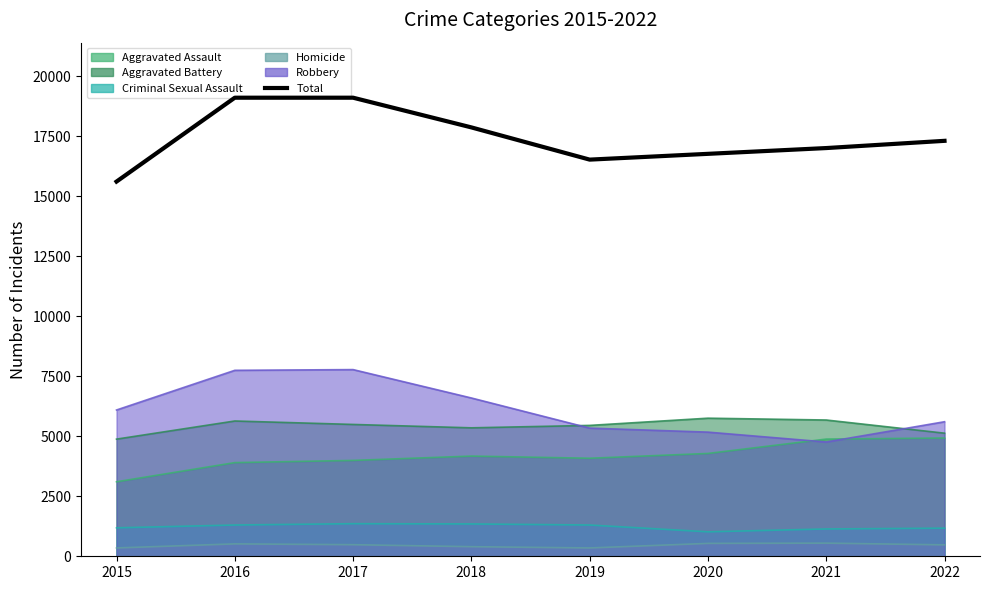

Rank the categories by value from highest to lowest.

2016, 2017, 2018, 2022, 2021, 2020, 2019, 2015